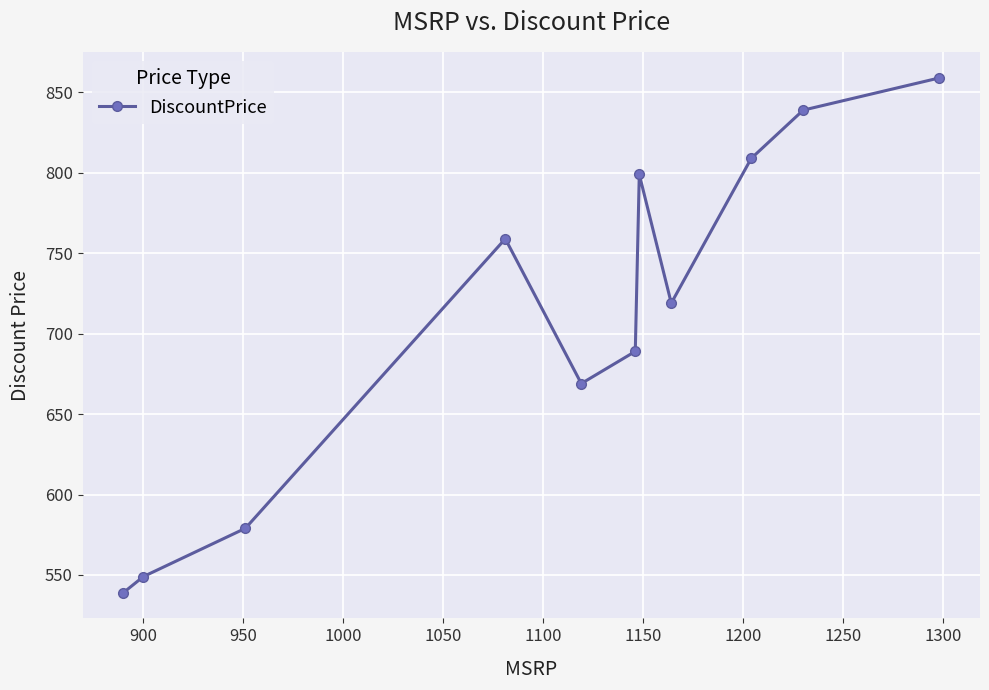

Does the chart have visible grid lines?

Yes